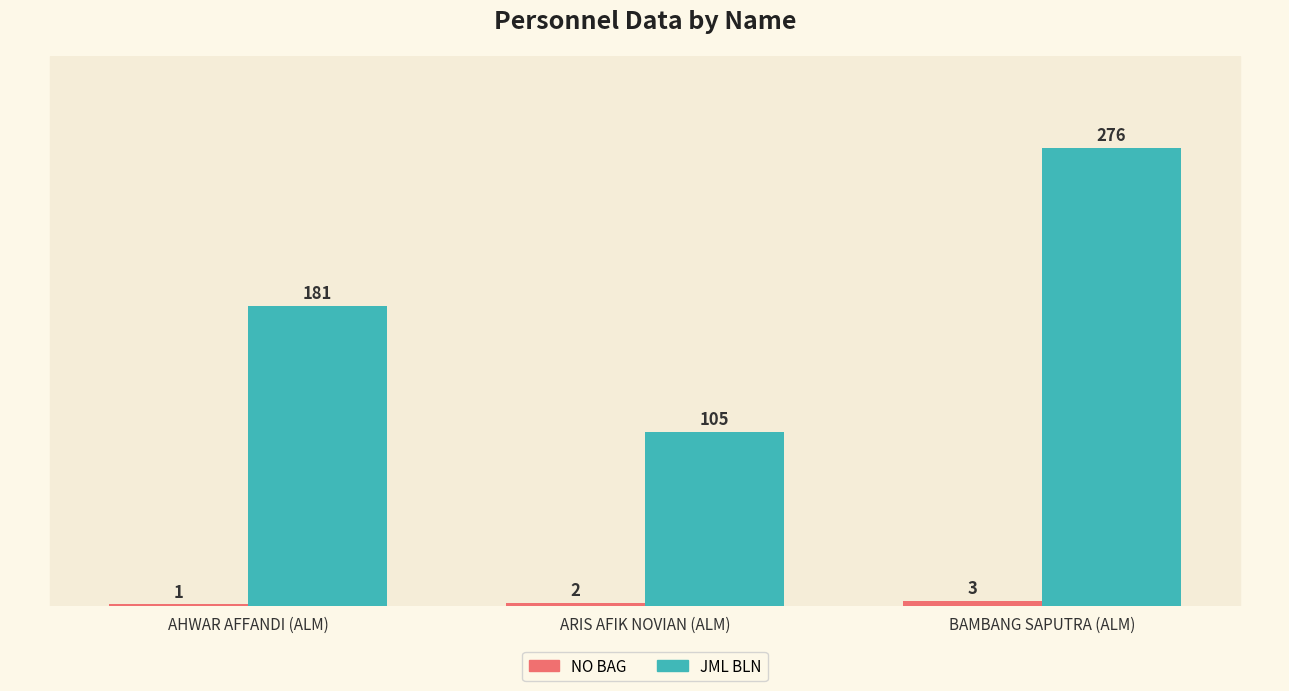

True or false: JML BLN has a value of 276 at BAMBANG SAPUTRA (ALM).

True